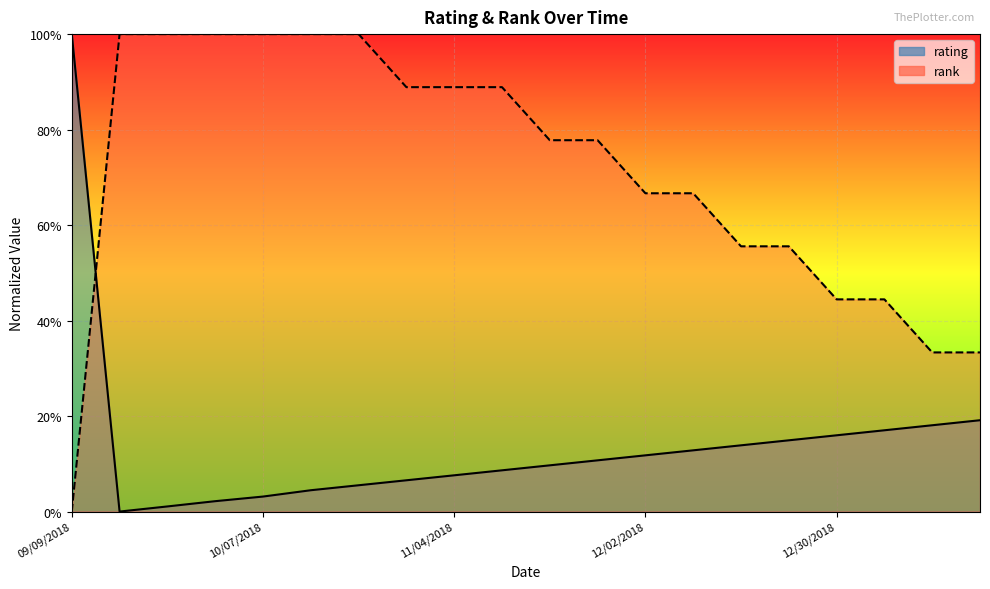

Is the value of rating at 10/07/2018 greater than the value of rank at 11/11/2018?

No